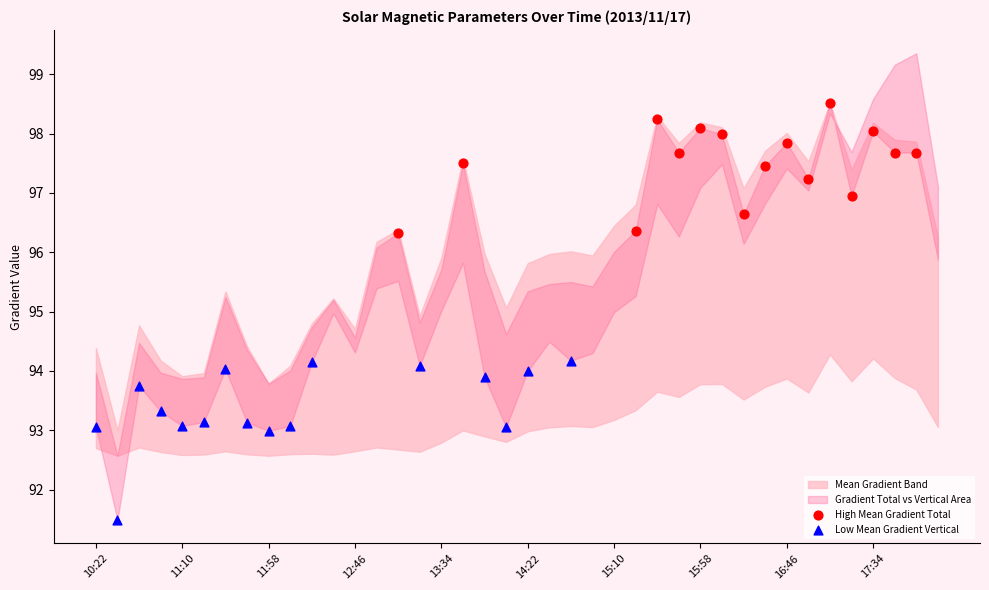

Which series contains the lowest Y value?

Low Mean Gradient Vertical